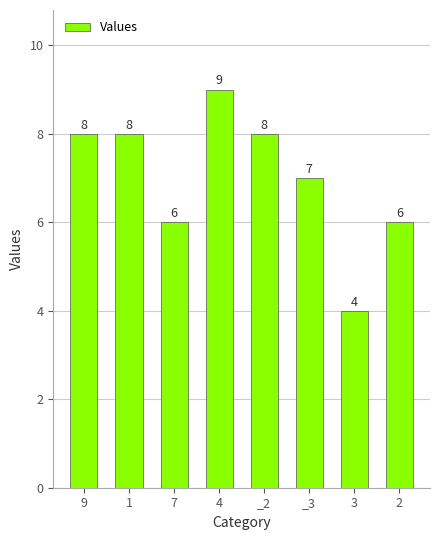

What position from the left is 3?

7